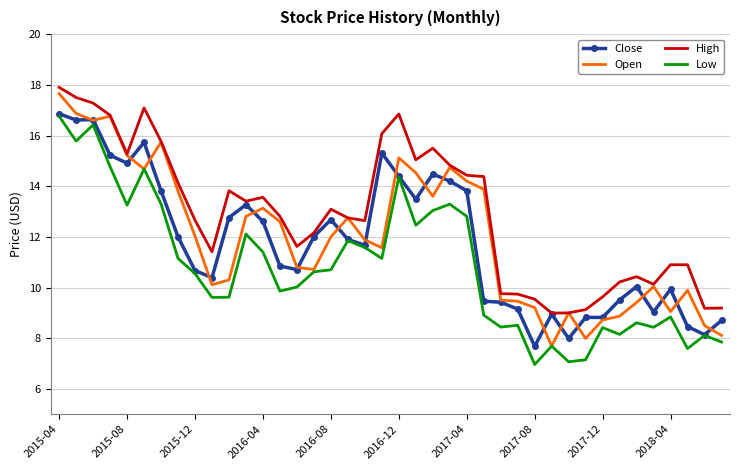

Which series has the largest total across all categories?

High